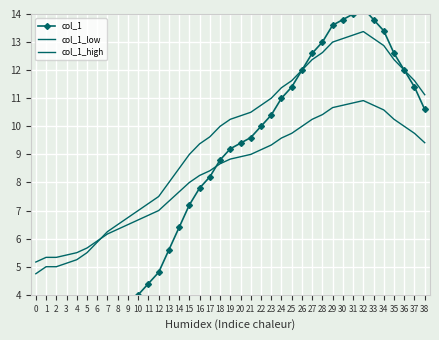

Is it true that col_1_low equals 11.1 at 12?

False